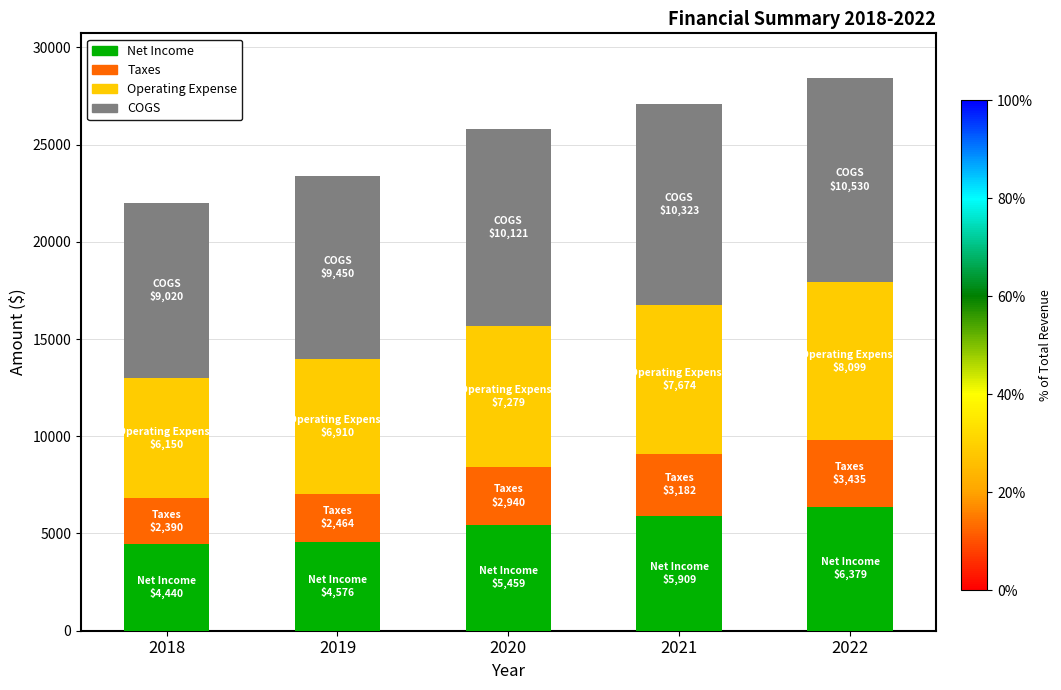

What is the sum of all Net Income values?

26762.9